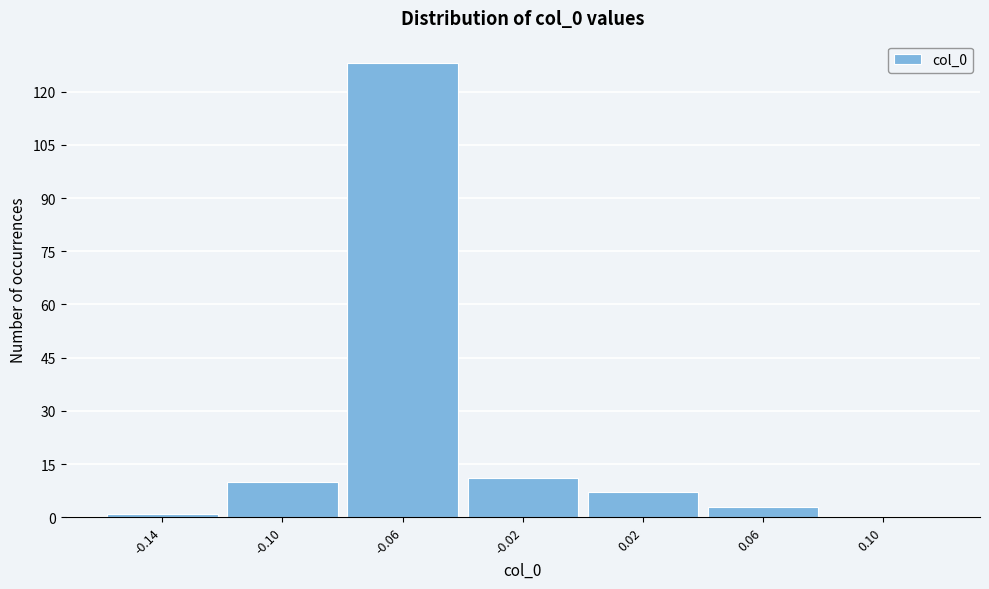

Which range on the x-axis has the tallest bar?

-0.08 to -0.04